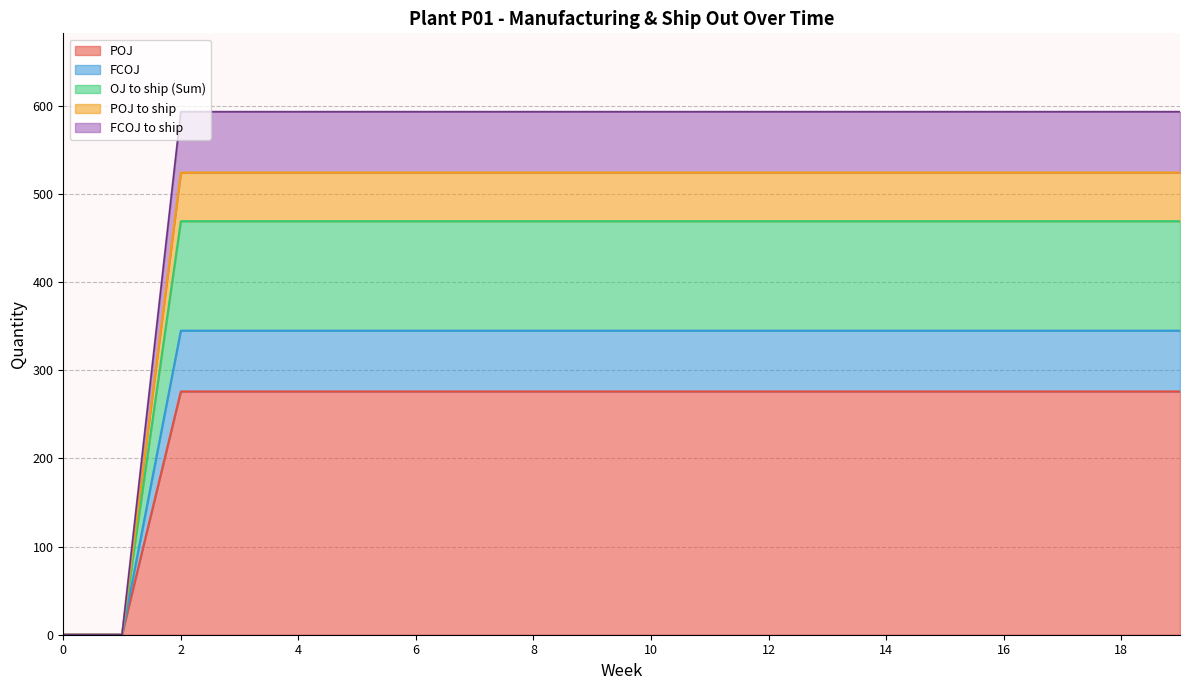

Which category has the highest value in the POJ series?

2